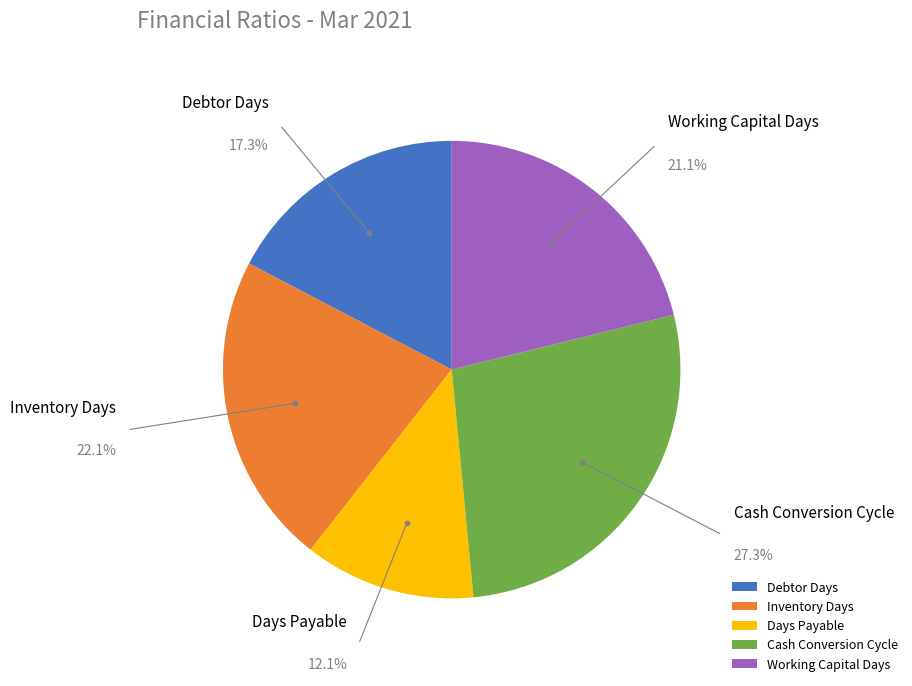

To the nearest percent, what percentage of the pie is Debtor Days?

17%